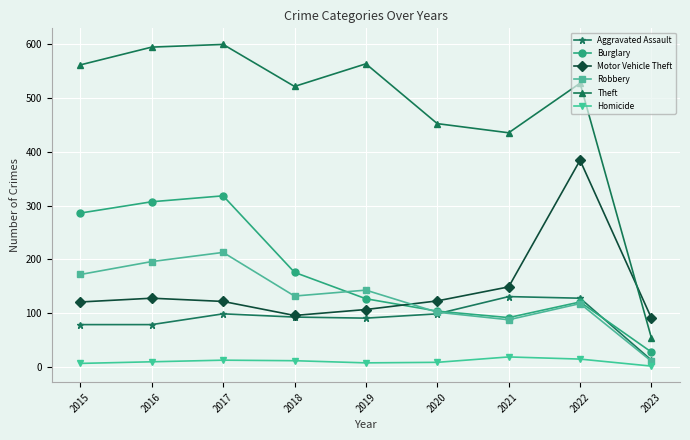

Which category has the highest value in the Robbery series?

2017